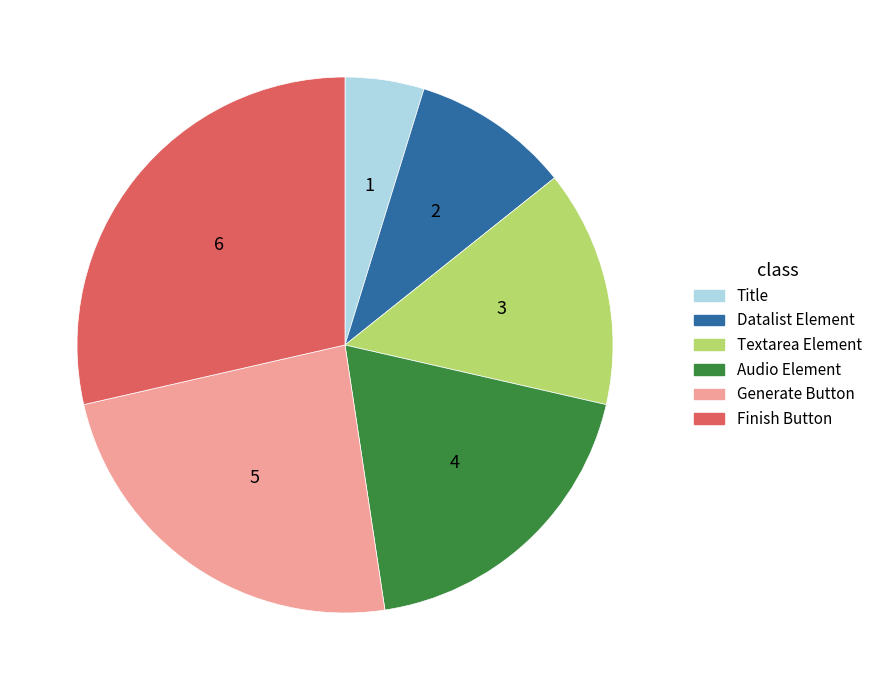

Does Title represent more than half of the total?

No